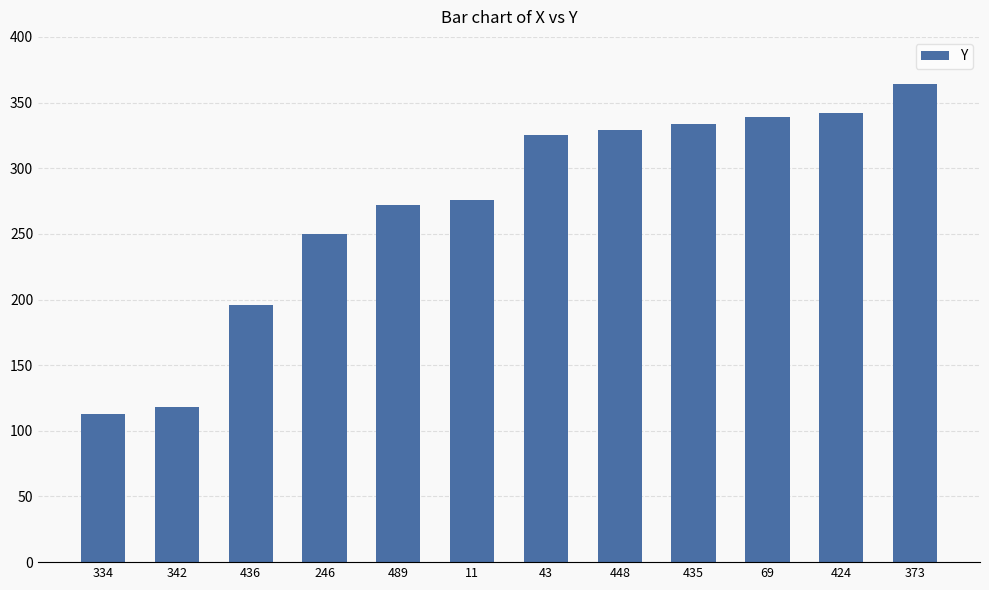

How many distinct data groups are displayed?

1